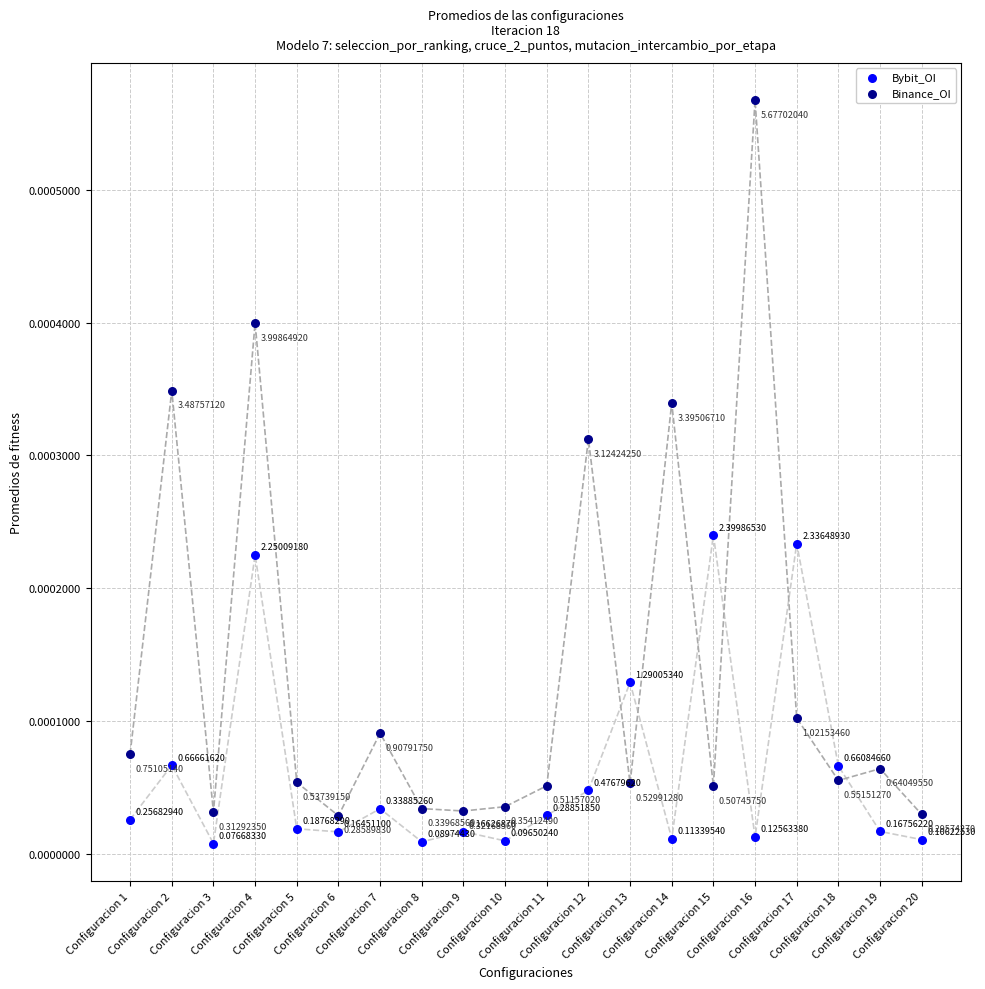

Which series reaches the maximum Y coordinate?

Binance_OI